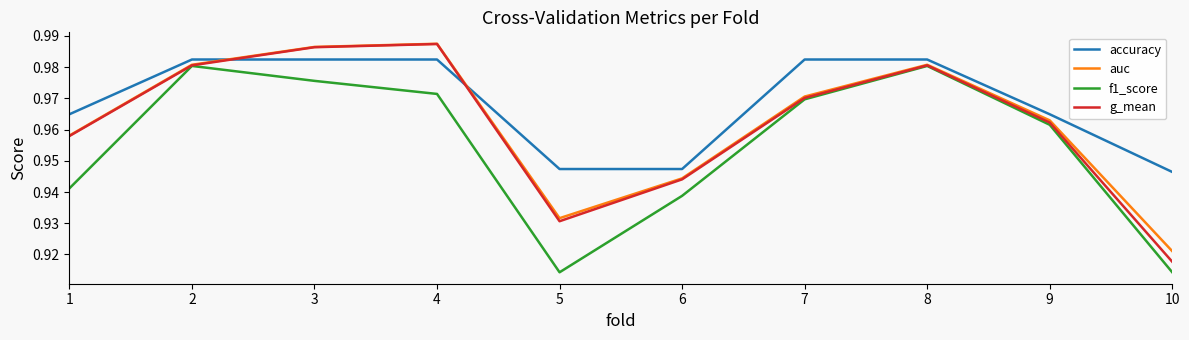

What is the sum of all accuracy values?

9.7